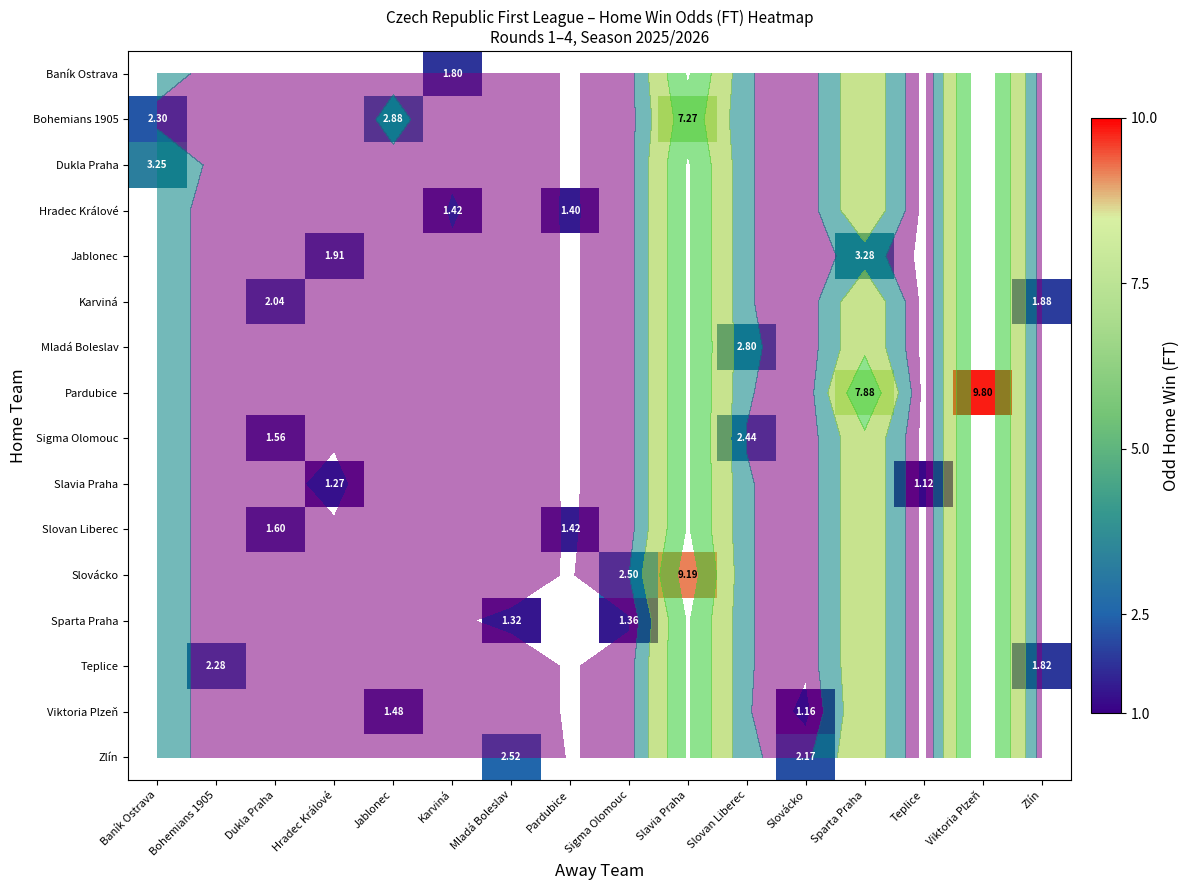

What is the maximum value shown in the chart?

9.8